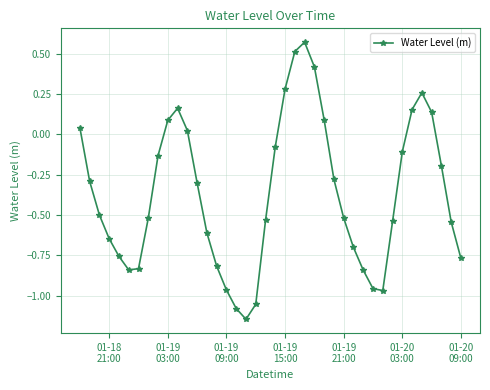

What is the sum of all values?

-14.8